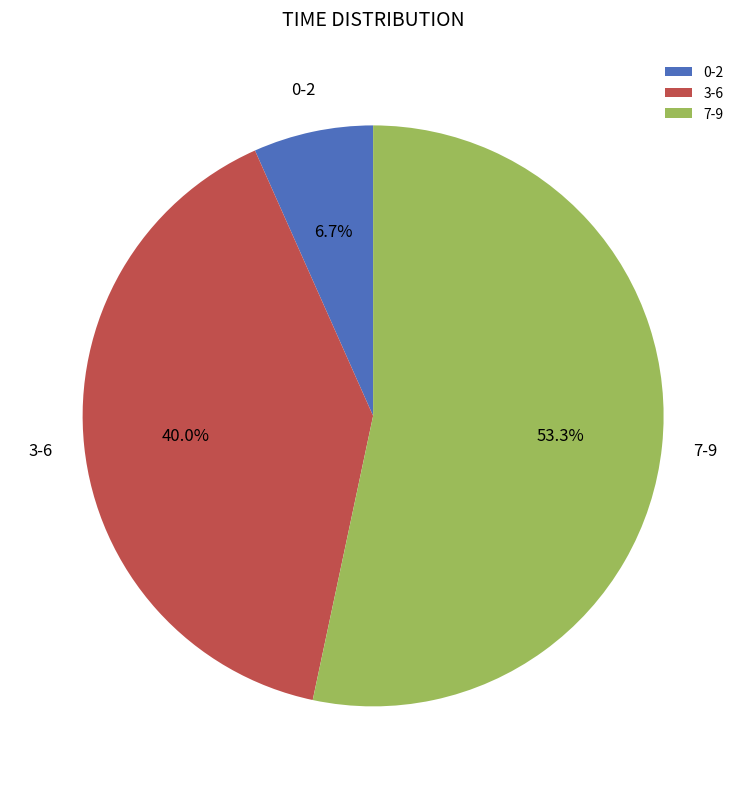

Does any single category account for the majority?

Yes